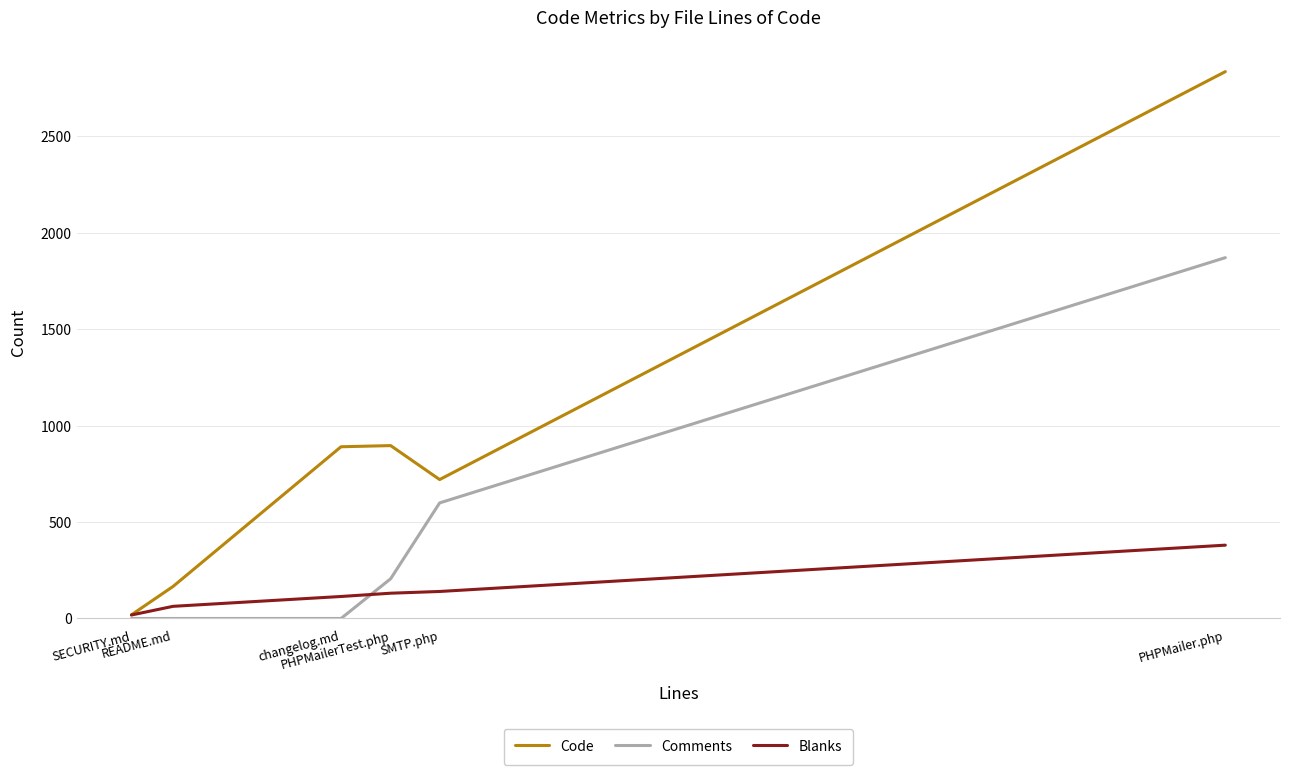

What is the maximum value for Code?

2834